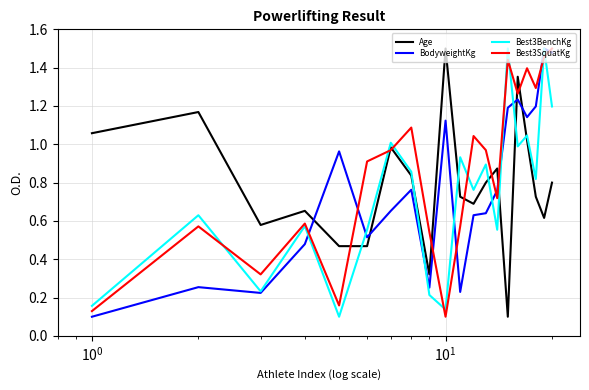

Which series has the largest total across all categories?

Best3SquatKg